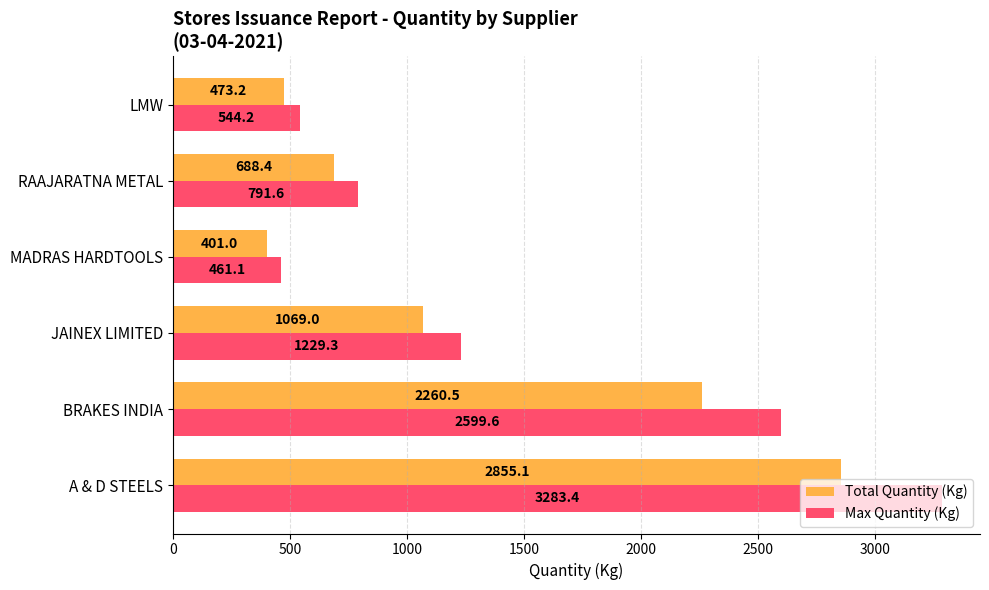

What is the lowest value of the Total Quantity (Kg) series?

401.0